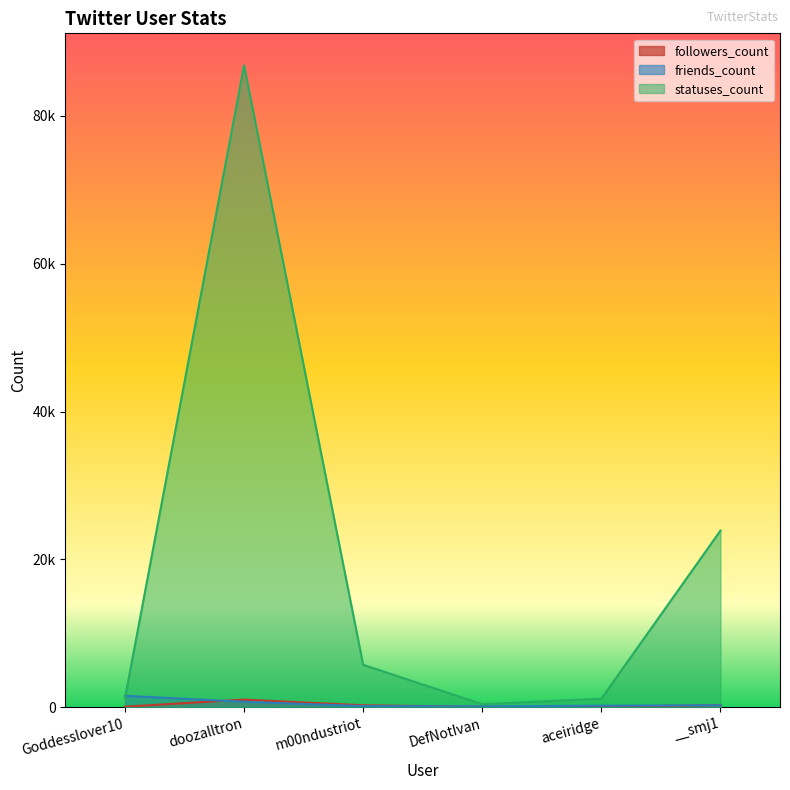

Reading left to right, transcribe all the data shown in this chart.

followers_count: Goddesslover10=72	doozalltron=1031	m00ndustriot=261	DefNotIvan=50	aceiridge=29	__smj1=288
friends_count: Goddesslover10=1541	doozalltron=734	m00ndustriot=149	DefNotIvan=110	aceiridge=208	__smj1=268
statuses_count: Goddesslover10=1195	doozalltron=86833	m00ndustriot=5739	DefNotIvan=406	aceiridge=1157	__smj1=23894